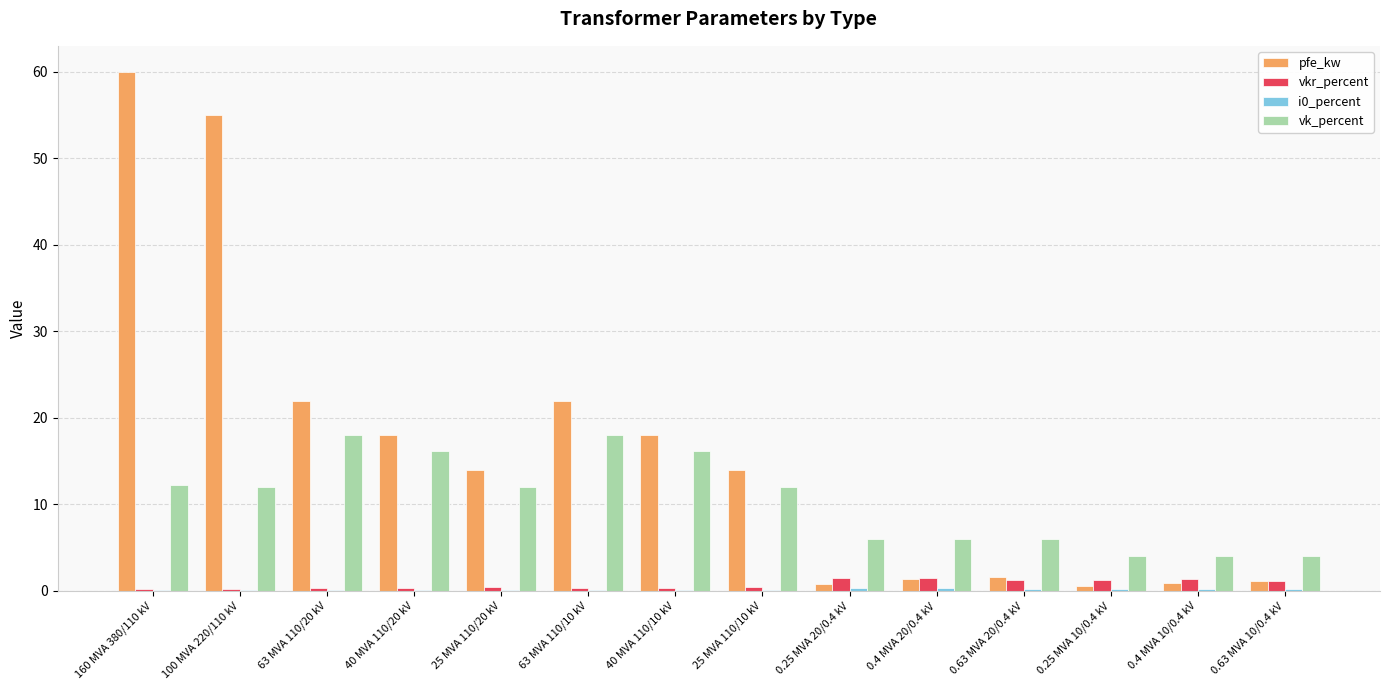

What is the maximum value for vkr_percent?

1.4